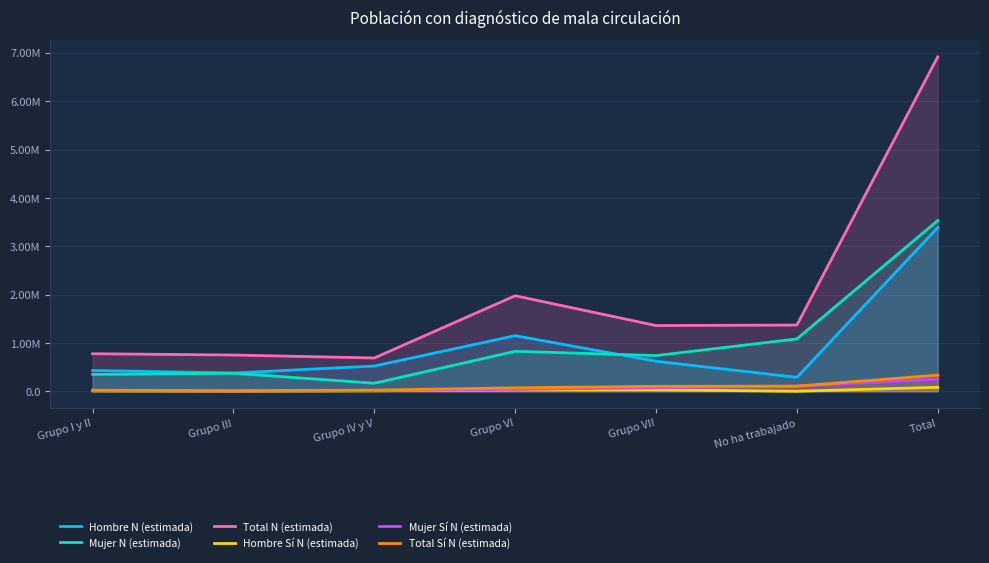

At how many categories does at least one series exceed 6051433?

1